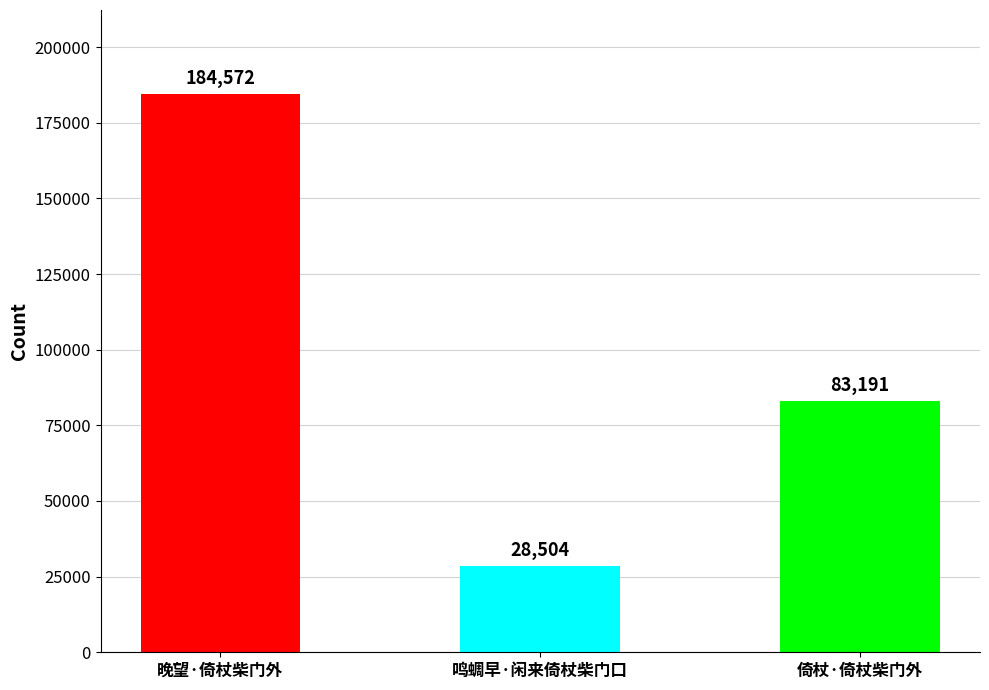

Does the chart contain any negative values?

No